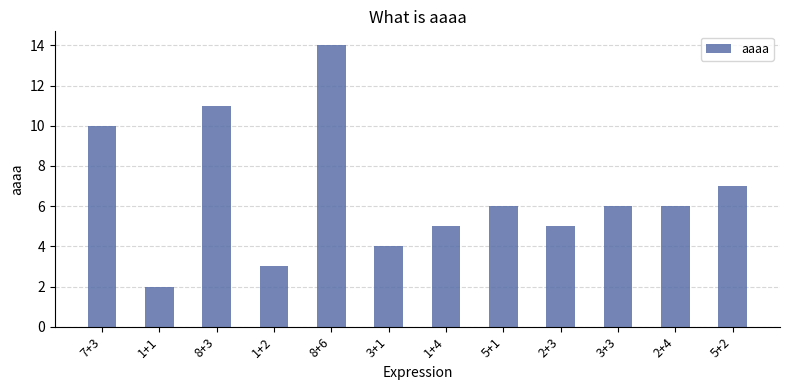

Where does the data first go above 6?

7+3